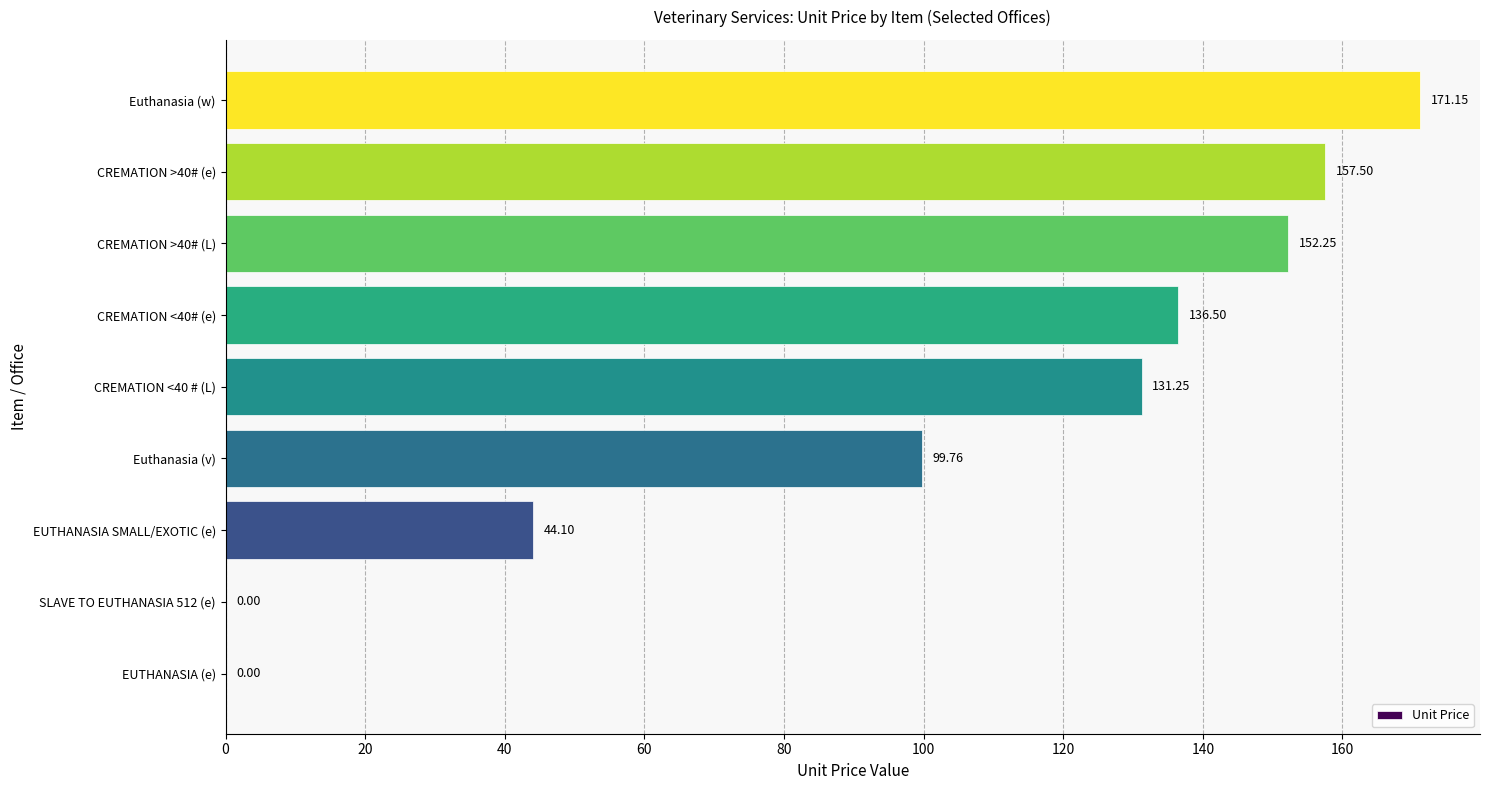

Which has a higher value, Euthanasia (v) or CREMATION >40# (e)?

CREMATION >40# (e)